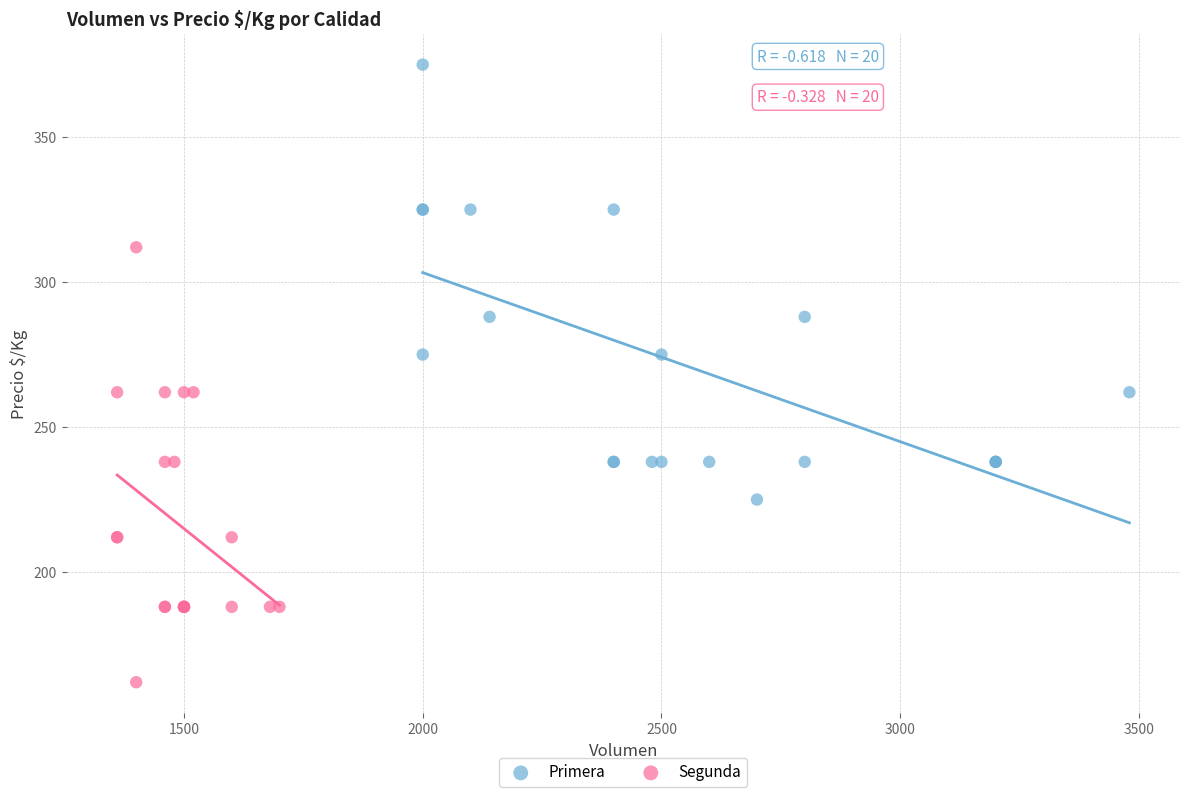

Which series reaches the minimum Y coordinate?

Segunda